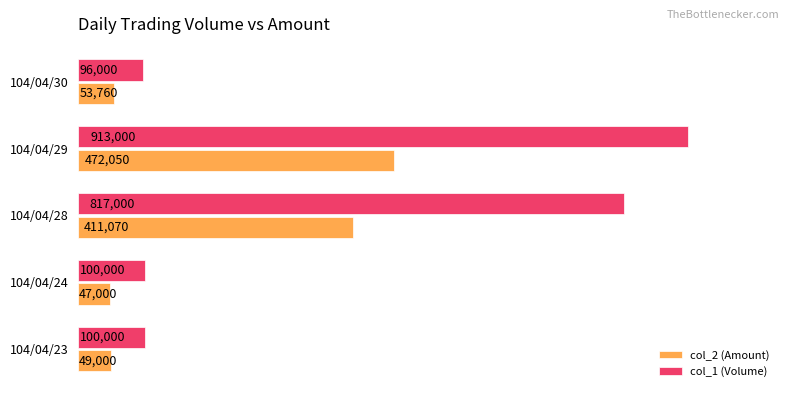

Rank the series by their average value, from highest to lowest.

col_1 (Volume), col_2 (Amount)